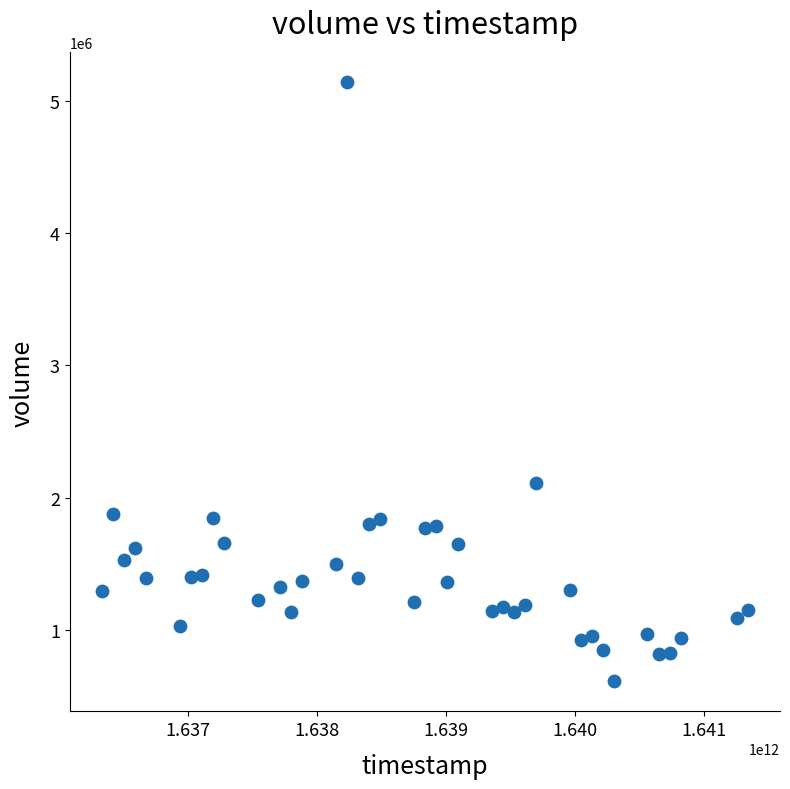

What is the range of X values (max minus min)?

5011200000